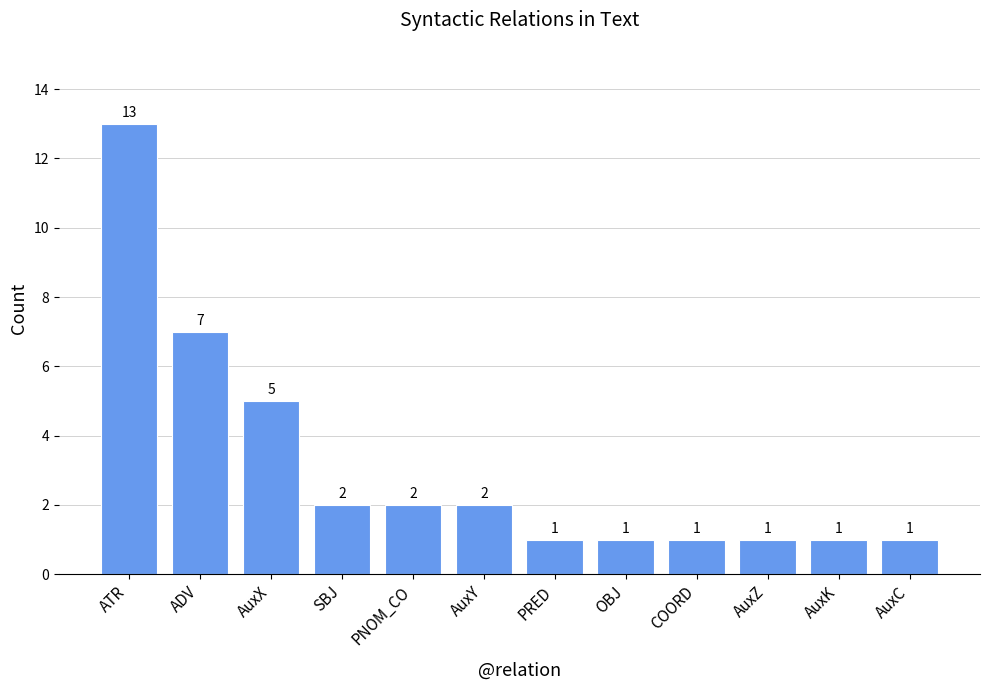

What is the average value?

3